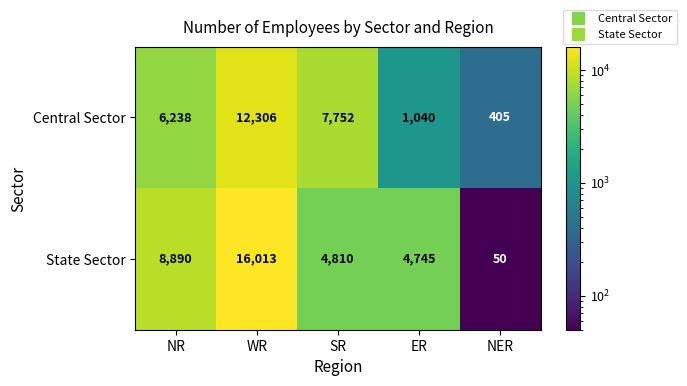

What is the sum of all Central Sector values?

27741